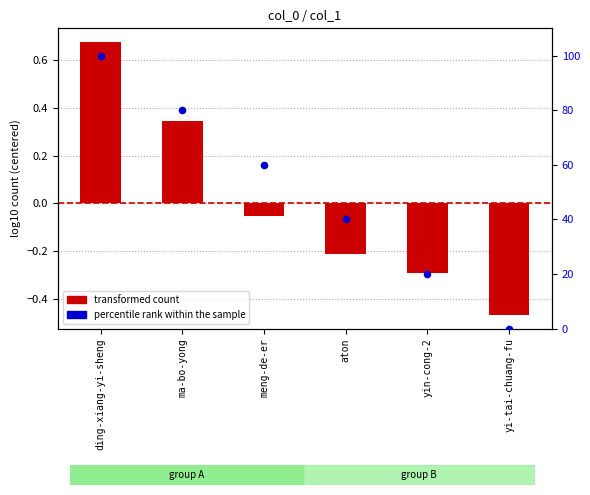

What are all the series names shown in the legend?

transformed count, percentile rank within the sample